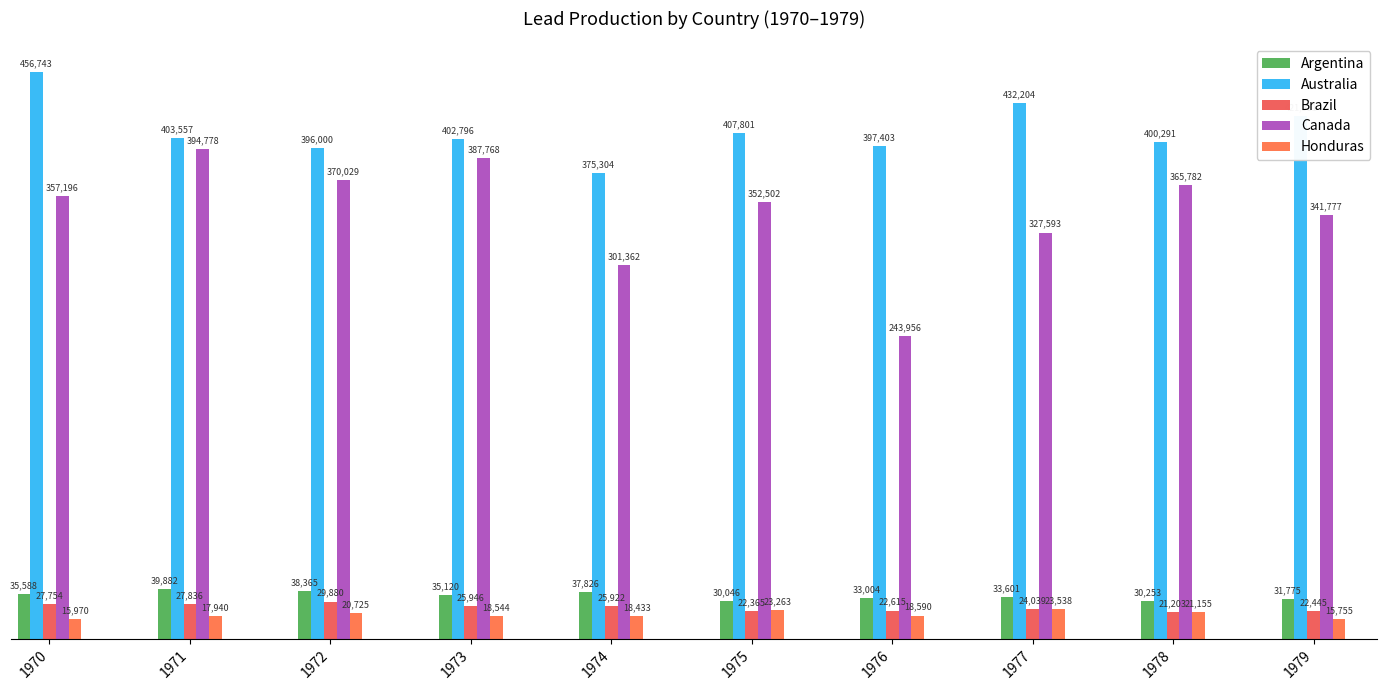

What is the difference between the highest and lowest values at 1975?

385436